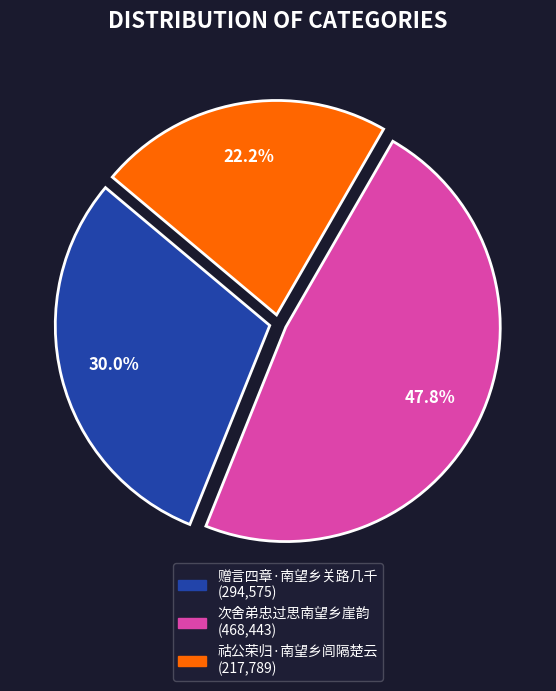

Does 赠言四章·南望乡关路几千 represent more than half of the total?

No